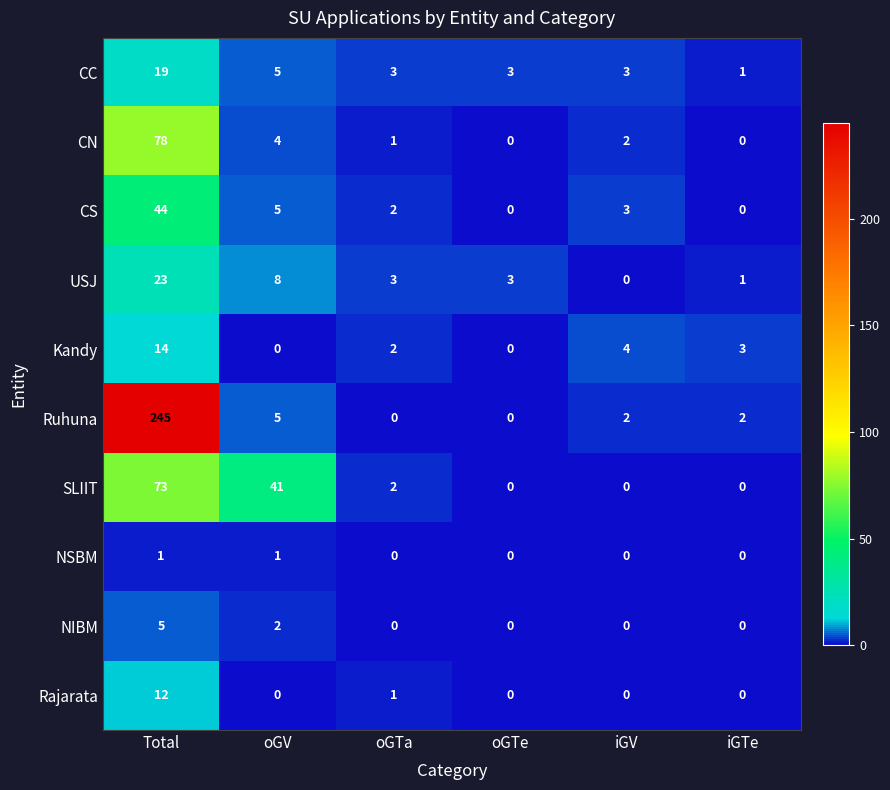

What is the sum of the CS values at Total and oGV?

49